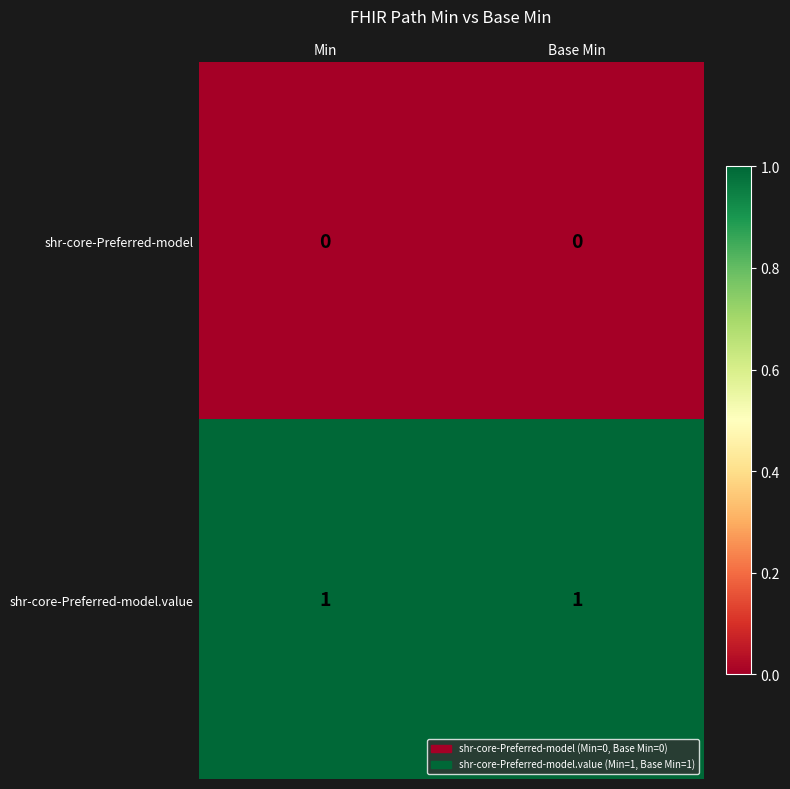

Which series has the largest total across all categories?

shr-core-Preferred-model.value